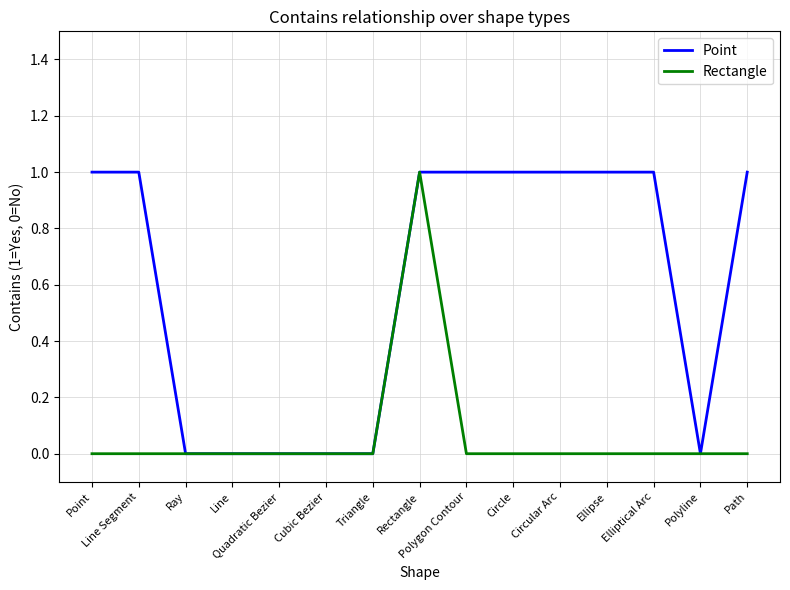

At which category is the sum across all series the highest?

Rectangle